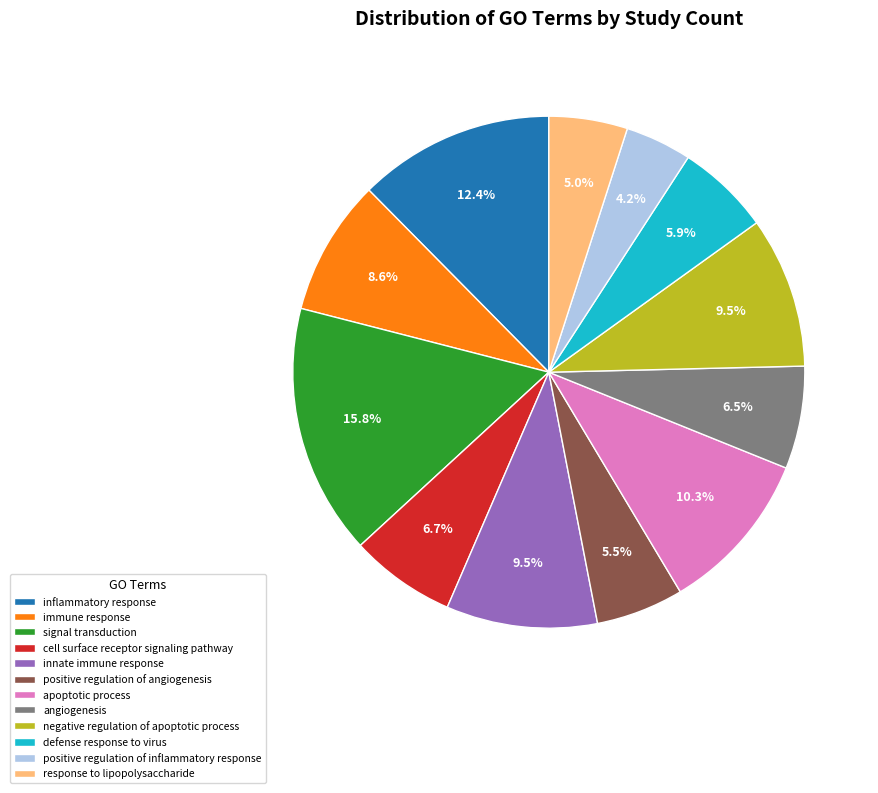

Is innate immune response the majority of the pie?

No